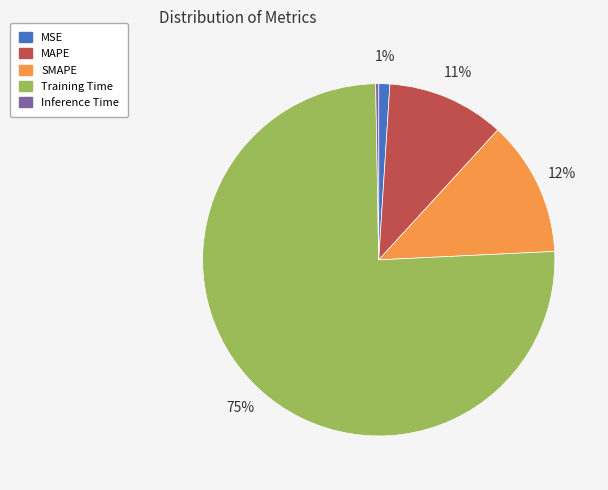

Is there a majority slice in this chart?

Yes